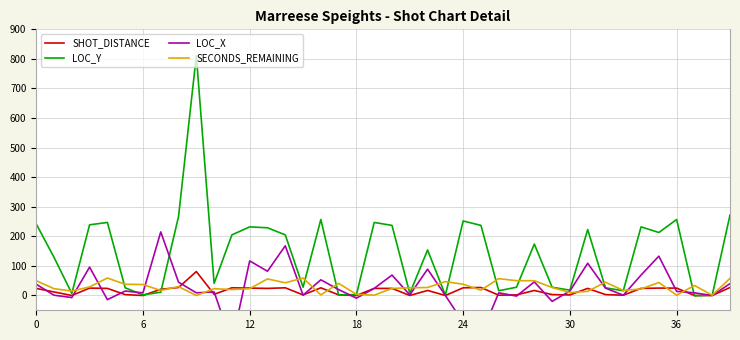

At how many categories does at least one series exceed 603?

1